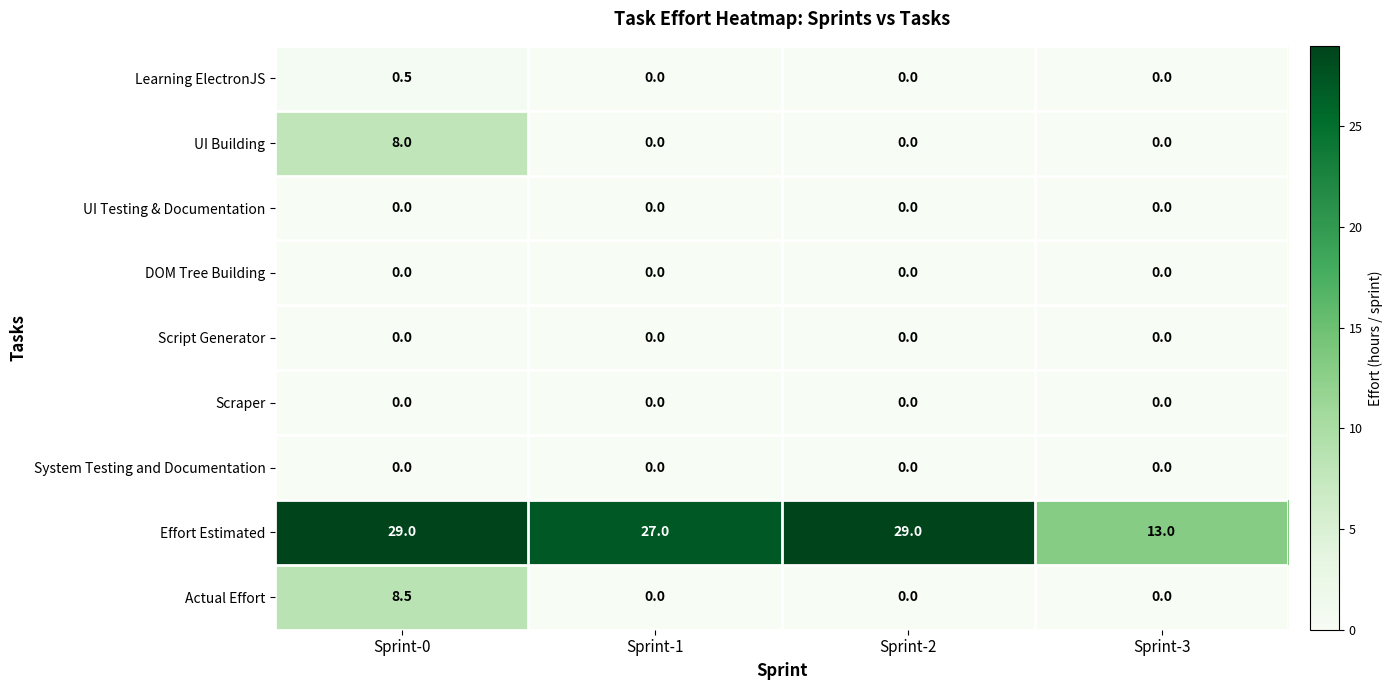

Between Sprint-0 and Sprint-3, which series saw the biggest shift?

Effort Estimated